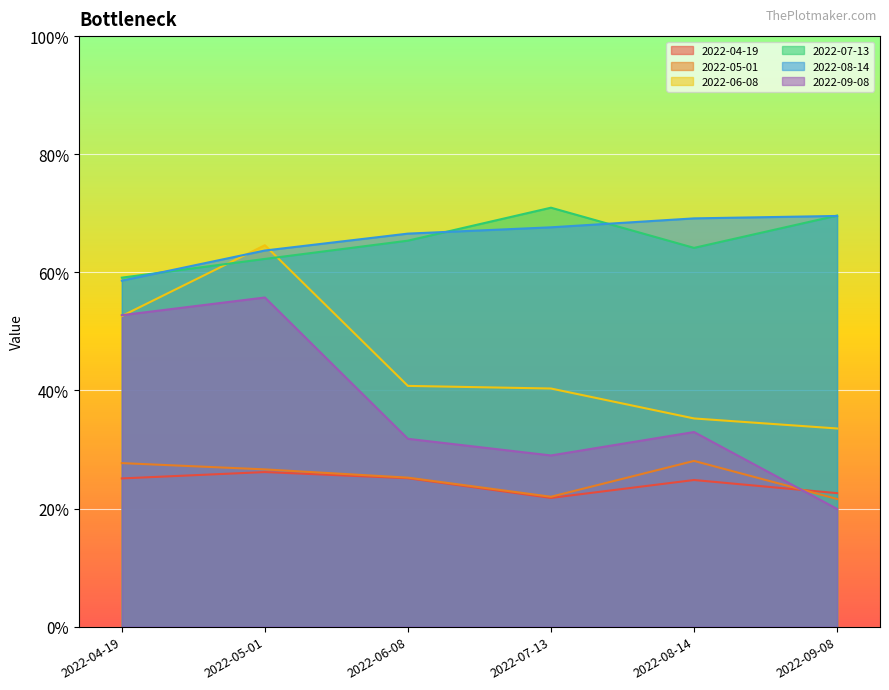

What is the label of the 4th point from the left?

2022-07-13